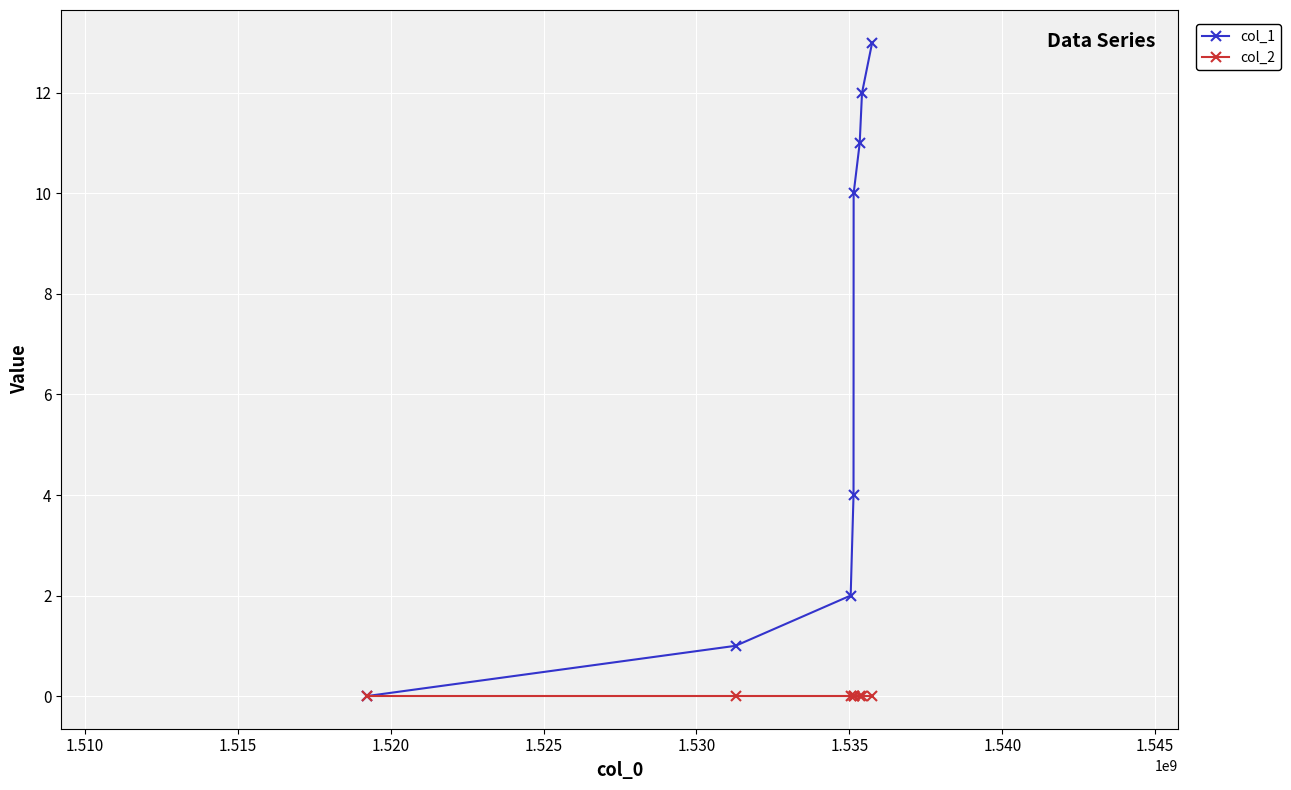

How many distinct data groups are displayed?

2